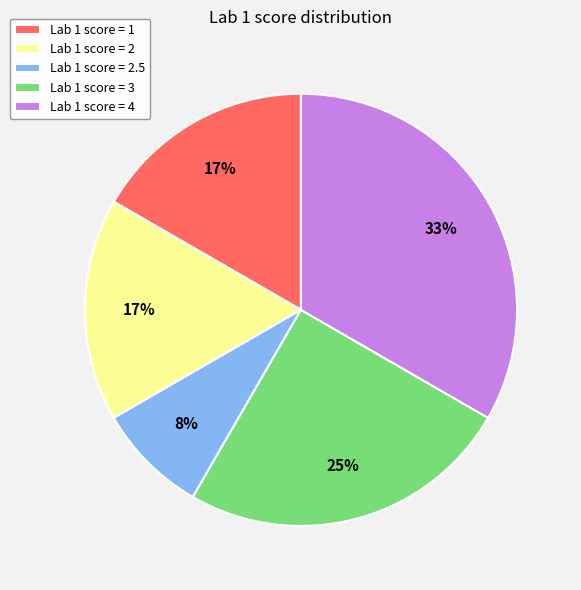

What percentage is the Lab 1 score = 2 slice, to the nearest percent?

17%